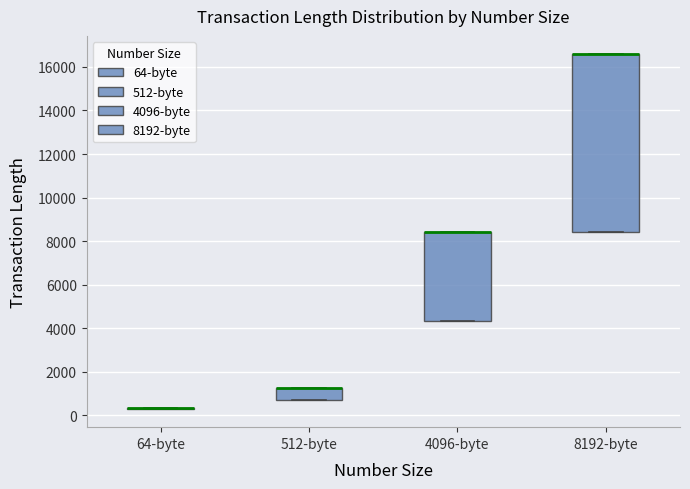

Reading left to right, read every box against the y-axis: the position of its median line, the range the box covers, and the ends of its whiskers. The values are not printed on the chart, so give them approximately, as read against the axis.

64-byte: box collapsed to a line at 400, whiskers 200 to 400
512-byte: median 1200 (drawn on the box's upper edge), box 800 to 1200, whiskers 800 to 1200
4096-byte: median 8400 (drawn on the box's upper edge), box 4400 to 8400, whiskers 4400 to 8400
8192-byte: median 16600 (drawn on the box's upper edge), box 8400 to 16600, whiskers 8400 to 16600